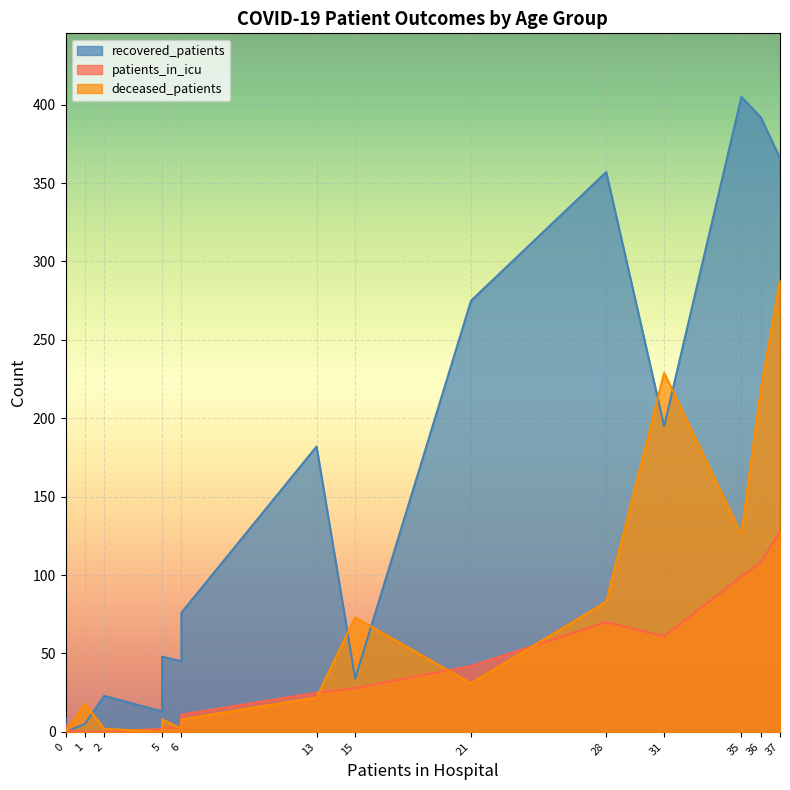

The value of recovered_patients at 65-69 is 102. True or false?

False